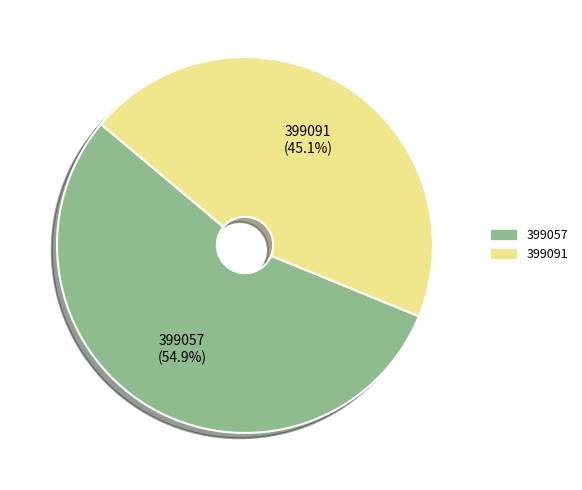

Rank the categories by value from highest to lowest.

399057, 399091